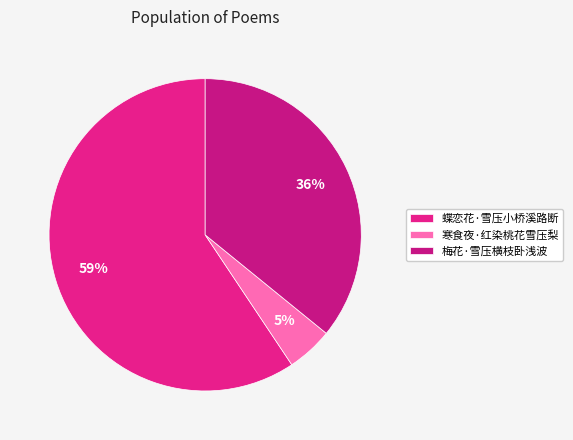

How many slices are in this pie chart?

3